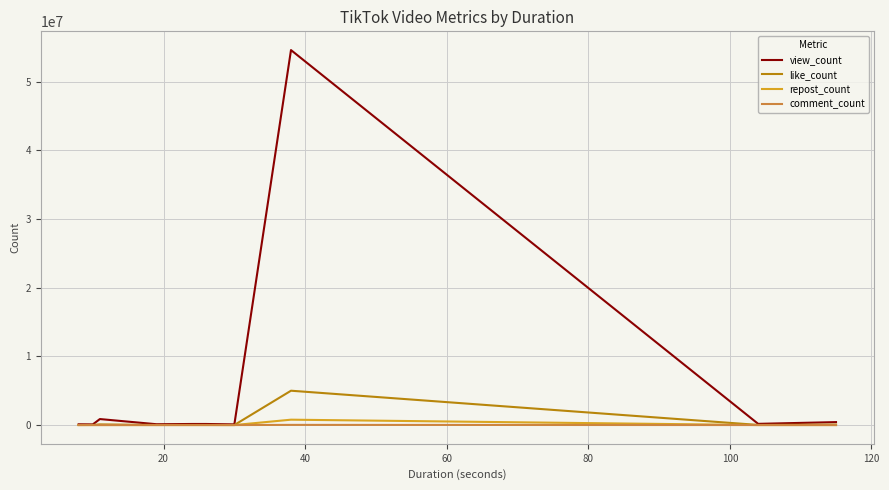

Count the number of categories in the chart.

10